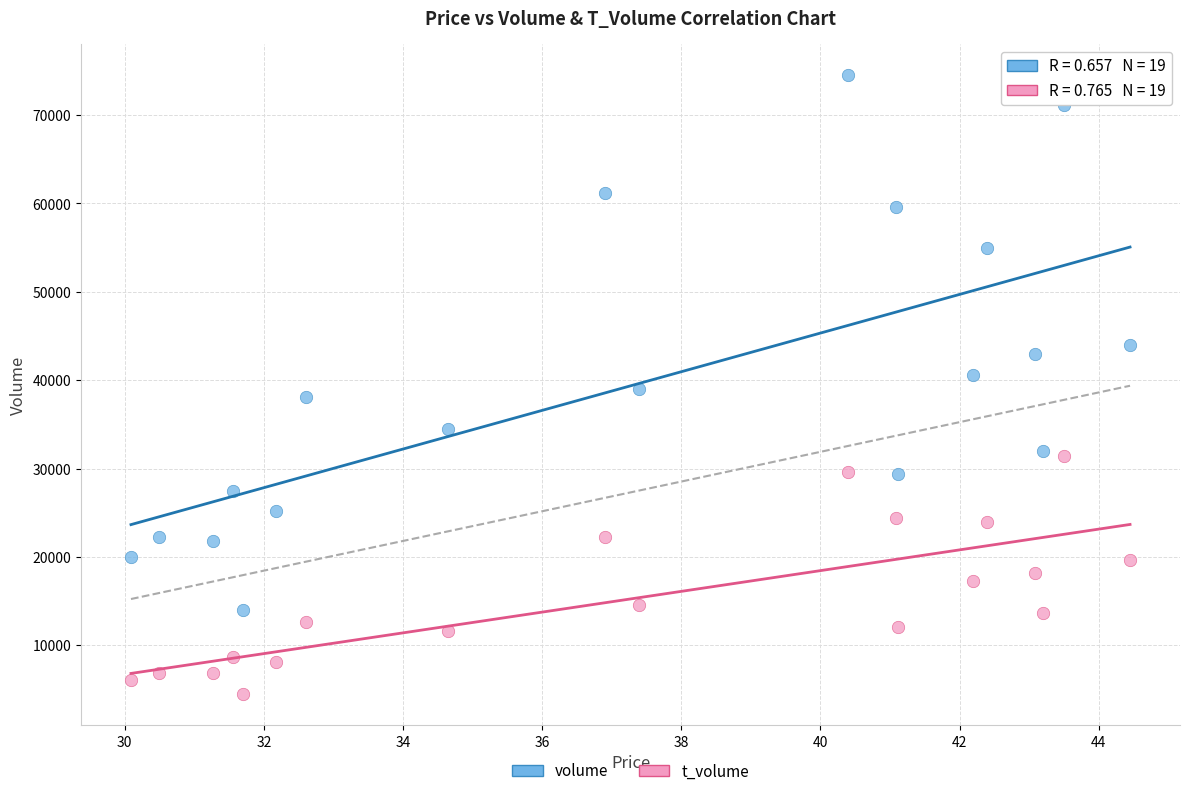

Across all data points, what is the range of Y values (max minus min)?

70120